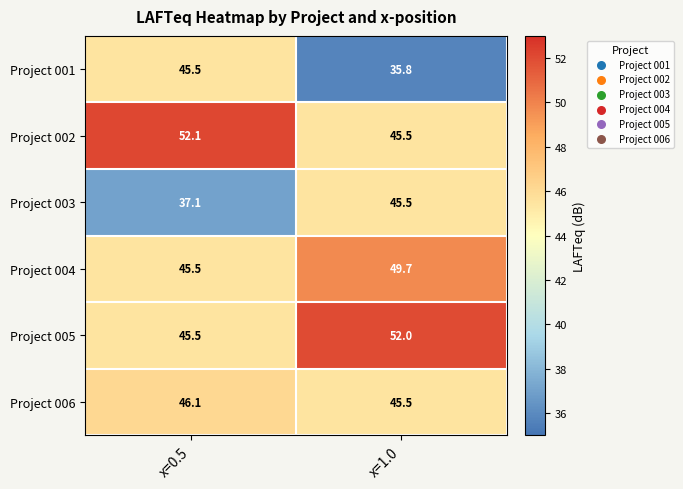

The Project 003 series shows 12.9 at x=1.0. True or false?

False